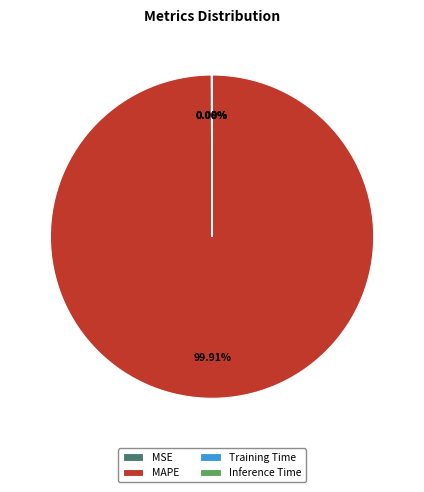

To the nearest percent, what is the difference between the largest and smallest slice percentages?

100%